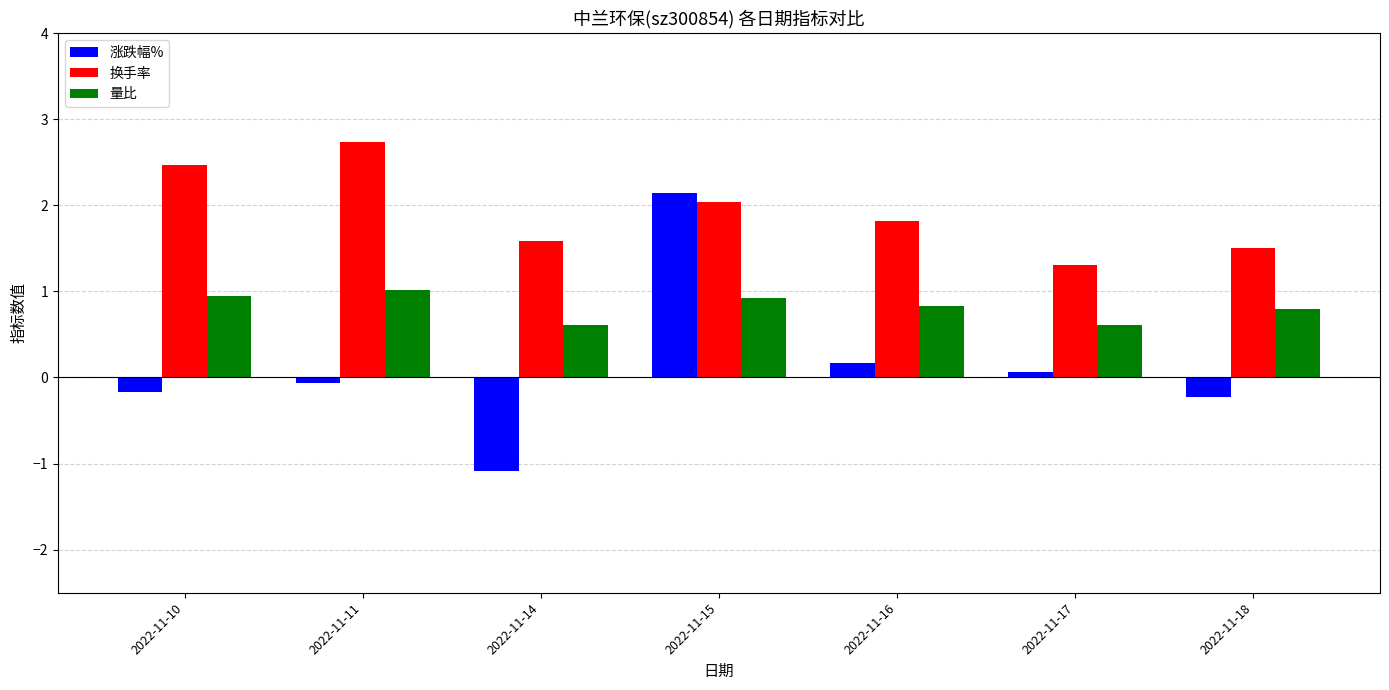

Rank the series by their maximum value, from highest to lowest.

换手率, 涨跌幅%, 量比